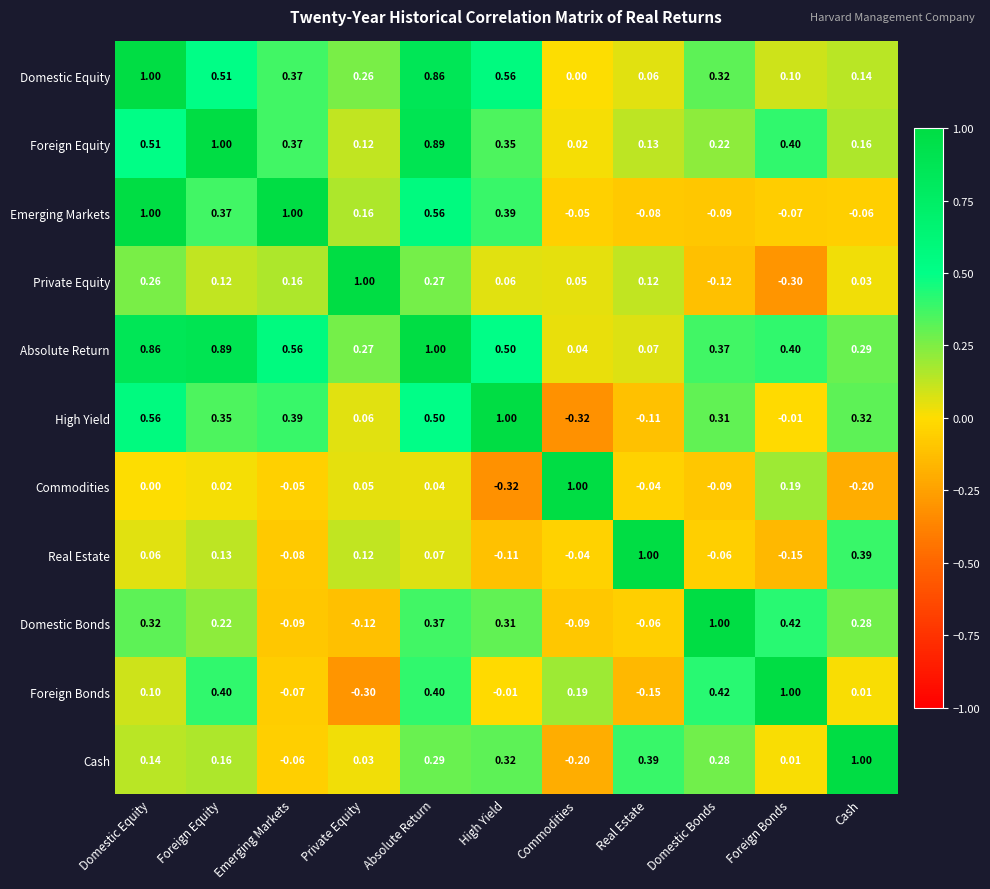

Rank the series at High Yield from highest to lowest value.

High Yield, Domestic Equity, Absolute Return, Emerging Markets, Foreign Equity, Cash, Domestic Bonds, Private Equity, Foreign Bonds, Real Estate, Commodities